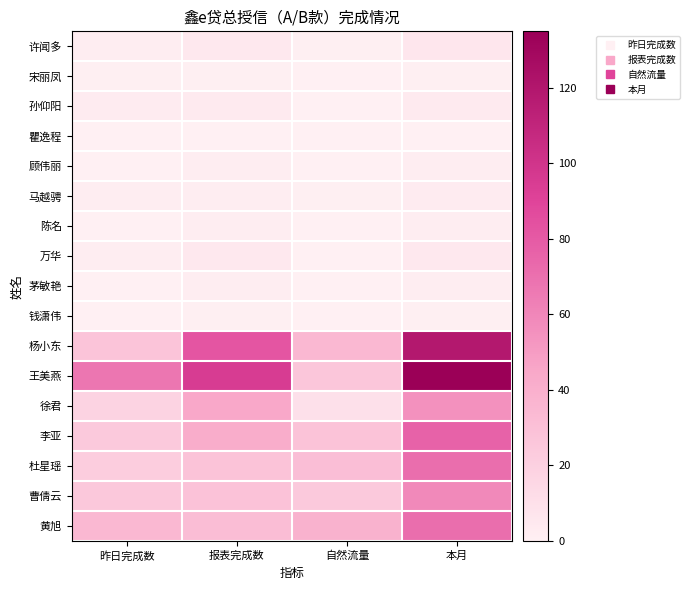

How many categories are shown in the chart?

4